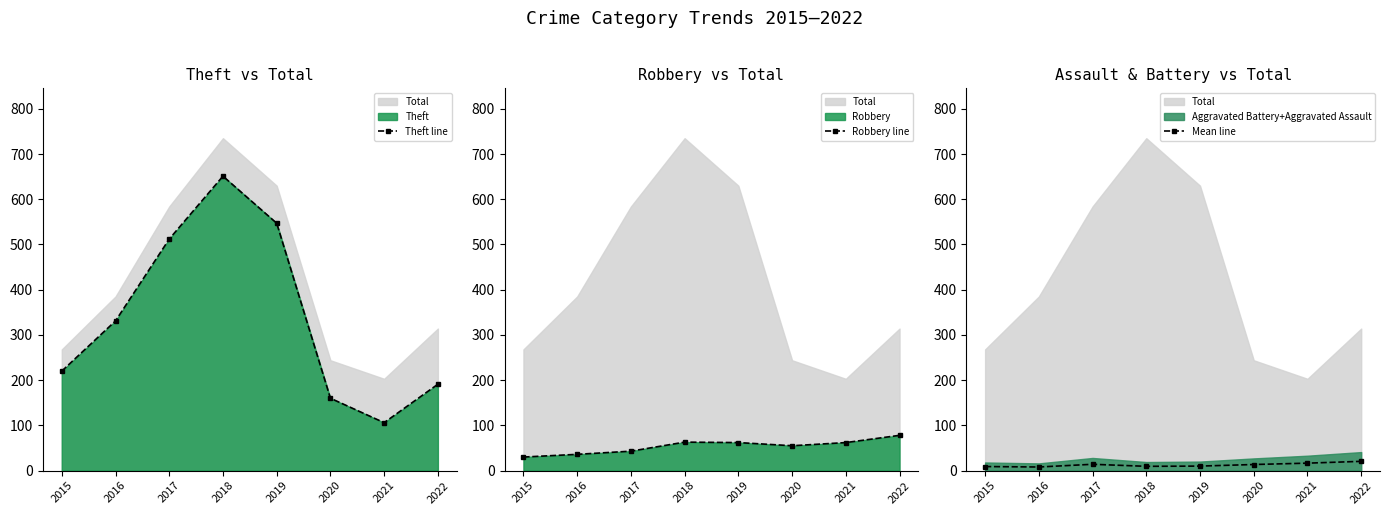

What is the minimum value for Theft line?

106